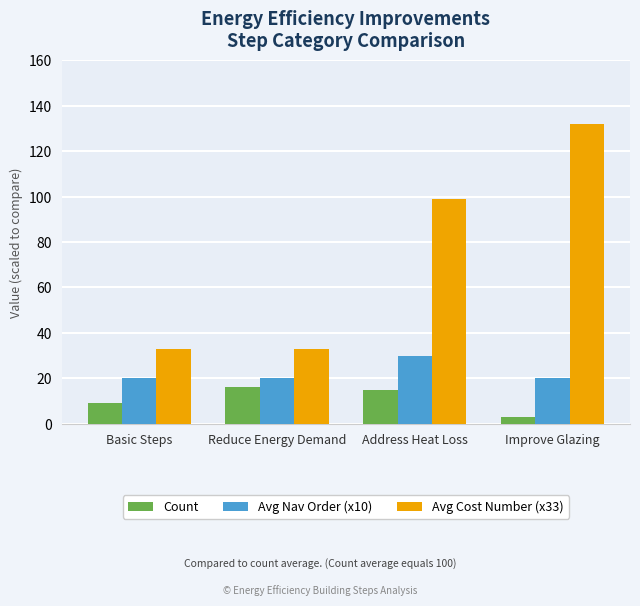

What is the value of the Avg Cost Number (x33) bar at the 4th from the left?

132